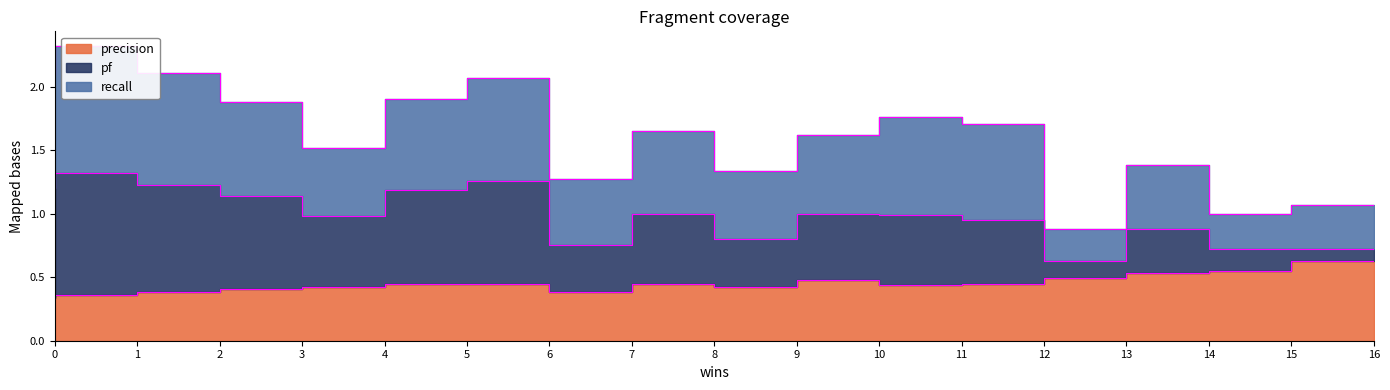

Rank the categories by recall value from lowest to highest.

13, 15, 16, 7, 9, 14, 4, 10, 8, 12, 11, 3, 5, 6, 0, 2, 1